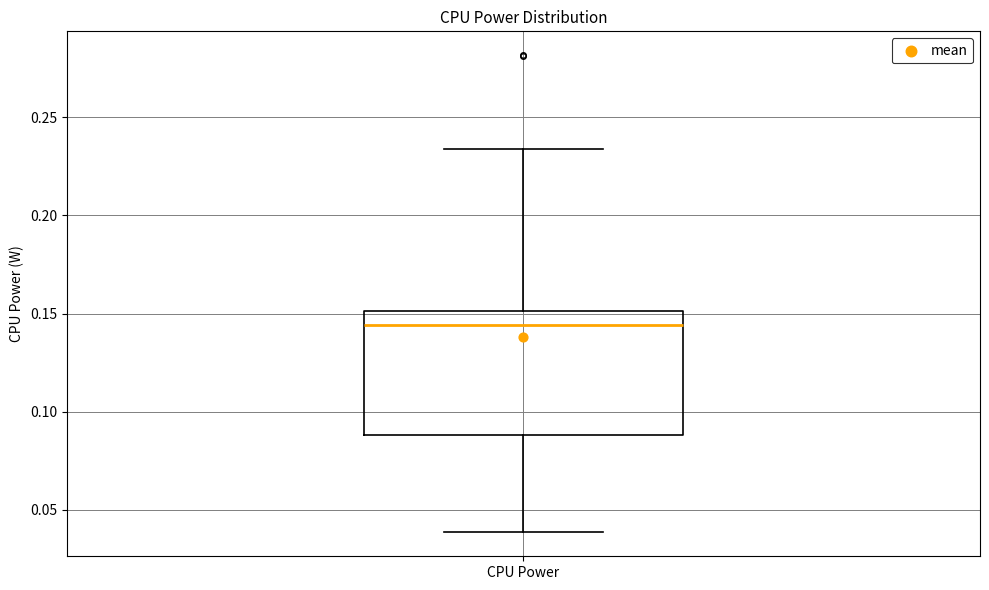

Where does the median line of the box for CPU Power sit on the y-axis? The values are not printed on the chart, so give them approximately, as read against the axis.

0.145